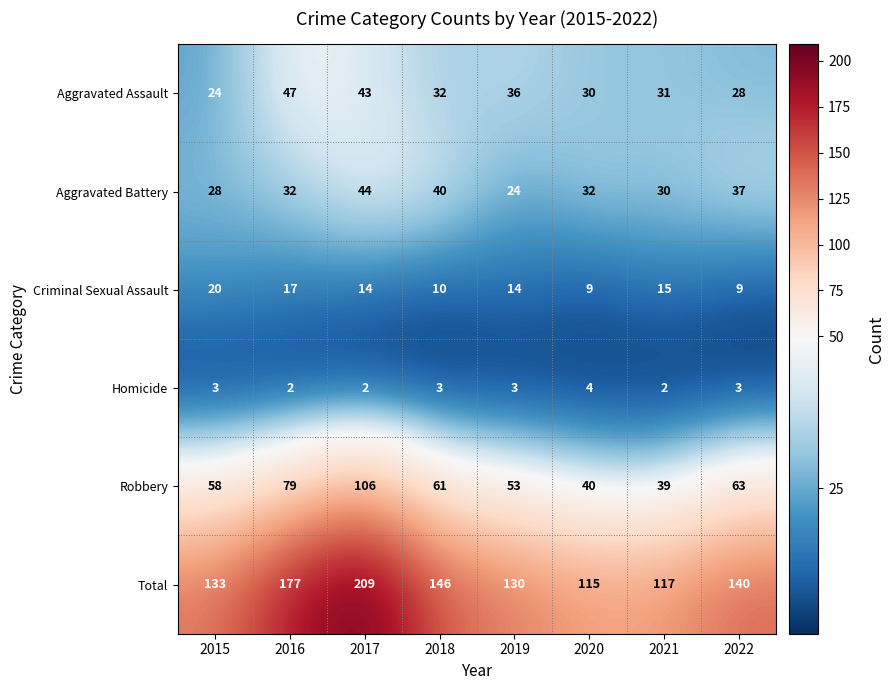

How many series are shown in this chart?

6